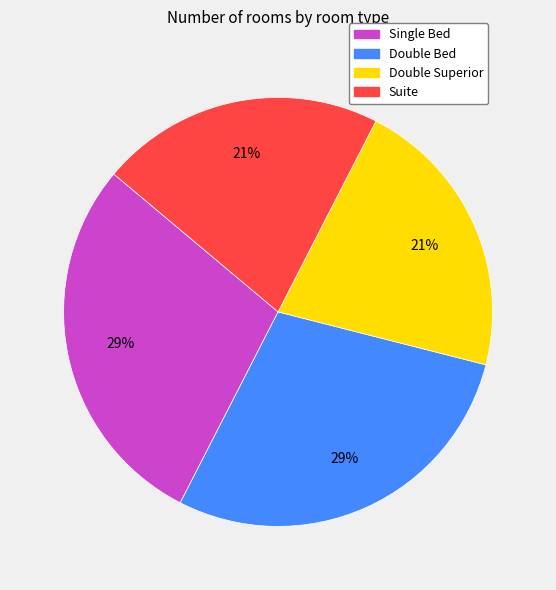

To the nearest percent, what is the average slice percentage?

25%